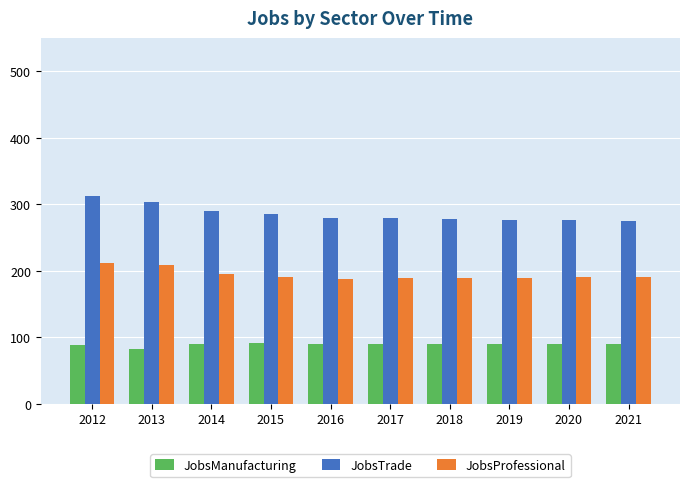

Which series has the largest range (max minus min)?

JobsTrade